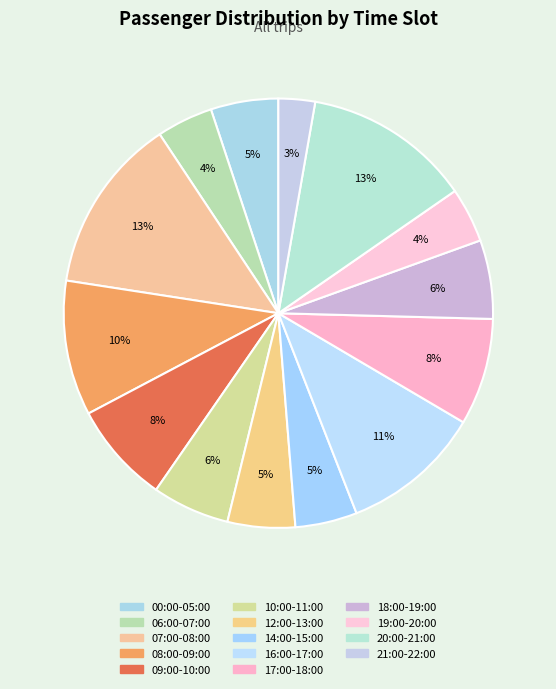

How many slices are in this pie chart?

14